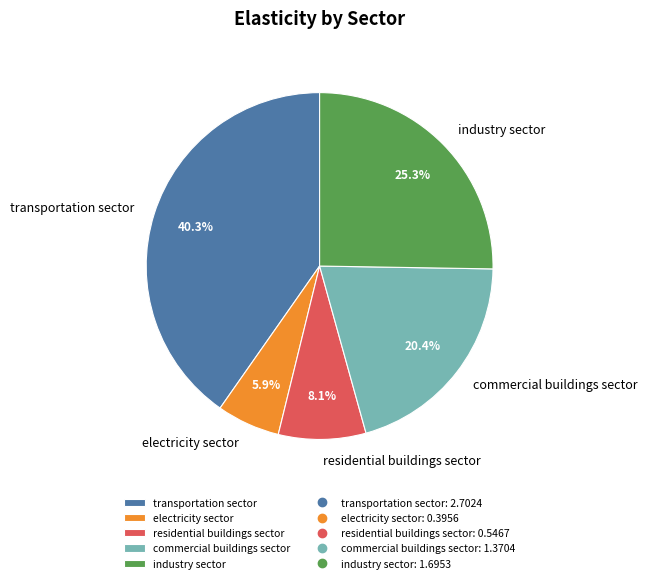

The residential buildings sector slice represents 8% of the pie. True or false?

True